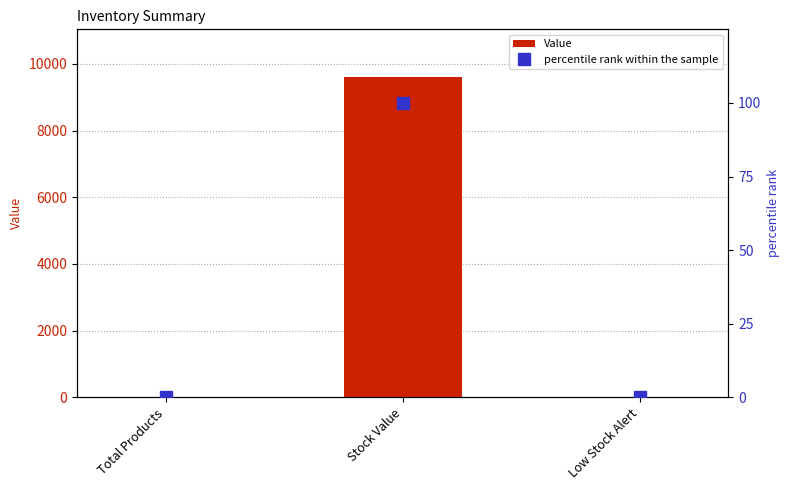

Which series has the largest total across all categories?

Value